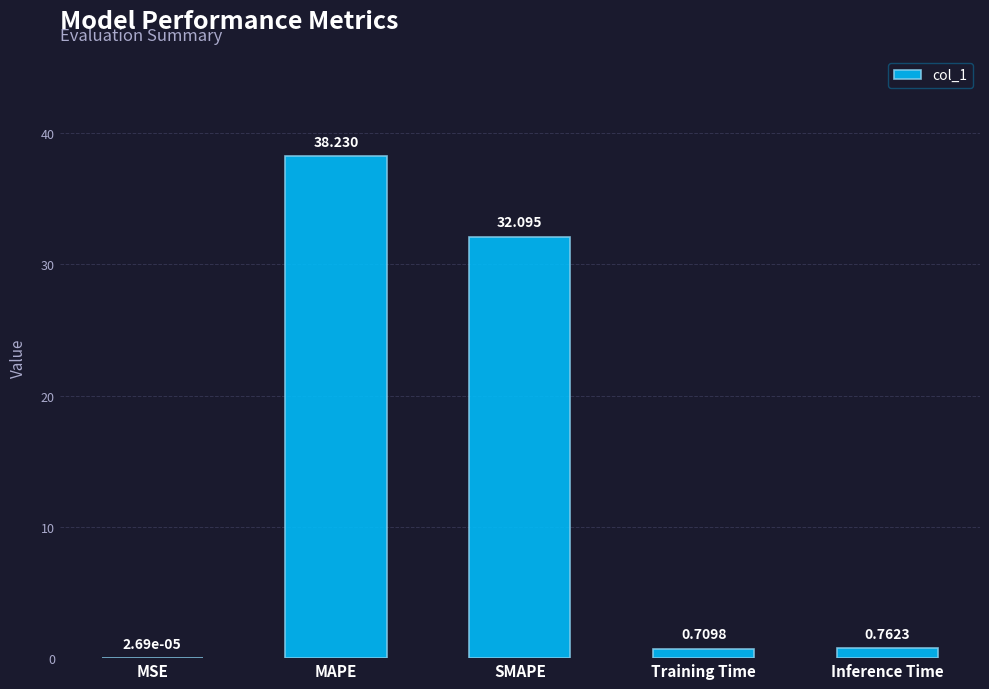

How many data points does each series have?

5